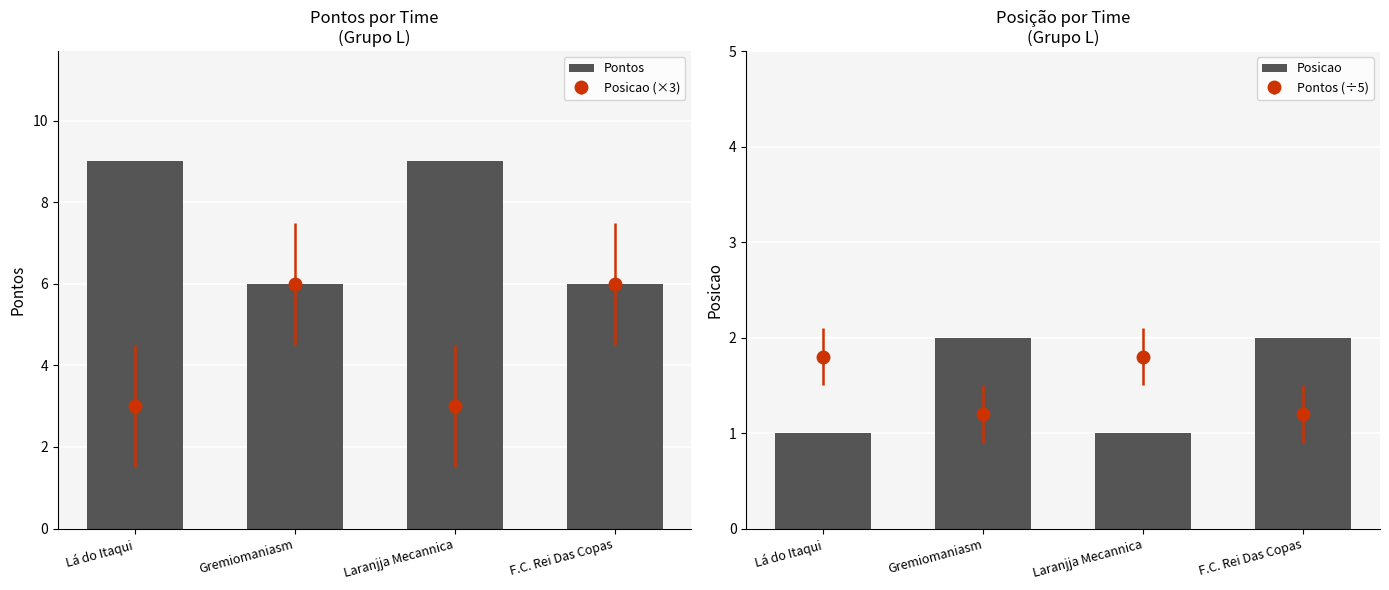

What is the label of the 4th bar from the right?

Lá do Itaqui